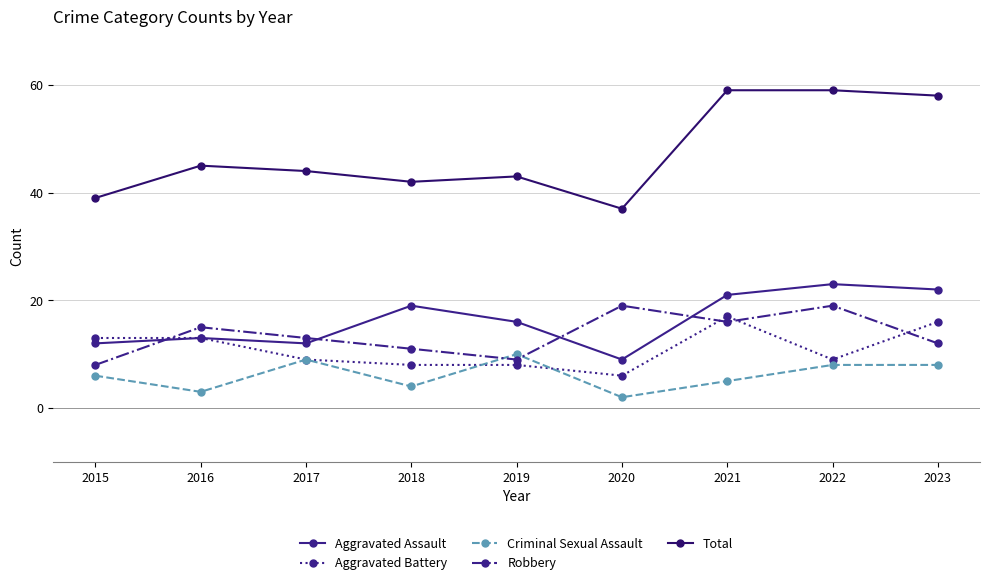

At which category is the sum across all series the highest?

2021